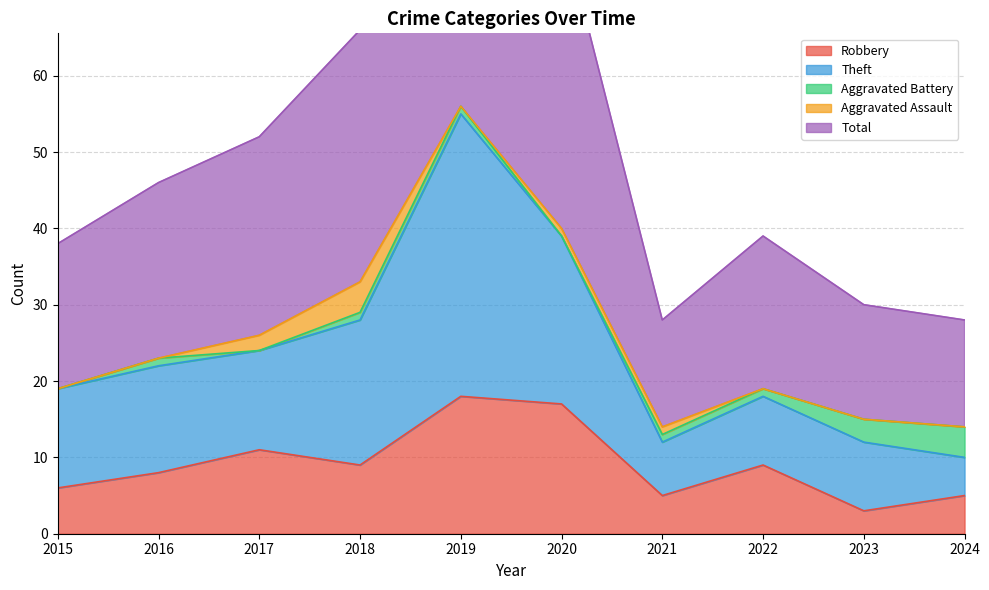

What is the minimum value for Robbery?

3